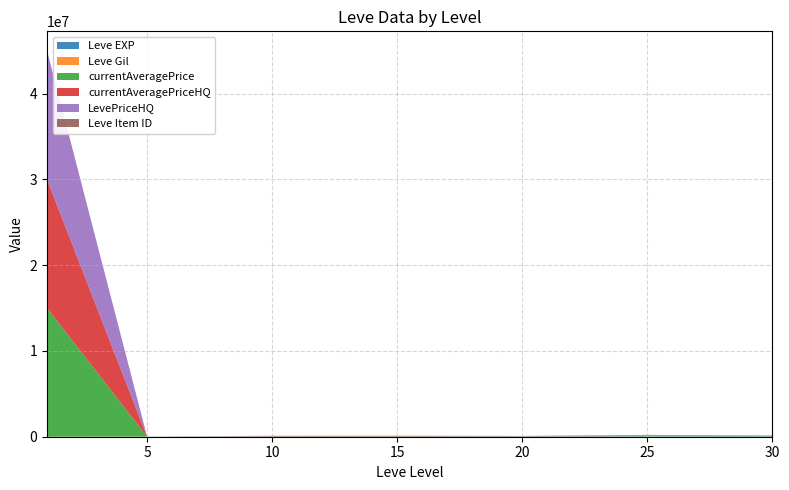

Reading left to right, transcribe all the data shown in this chart.

Leve EXP: 630	4660	8430	10100	21600	30820	52220
Leve Gil: 112	840	990	980	295	562	460
currentAveragePrice: 15000000	12028	29998	34997	22600	50000	30000
currentAveragePriceHQ: 15000000	0	34995	34997	22600	50000	30000
LevePriceHQ: 15000000	1000	34995	34997	22600	50000	30000
Leve Item ID: 2631	1685	2229	4308	3043	34261	2767